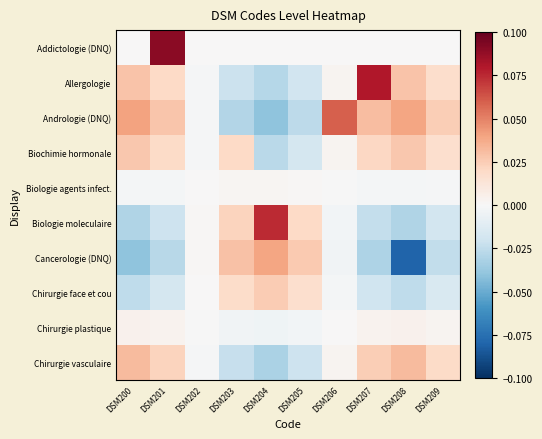

Between DSM201 and DSM207, which series saw the biggest shift?

Addictologie (DNQ)